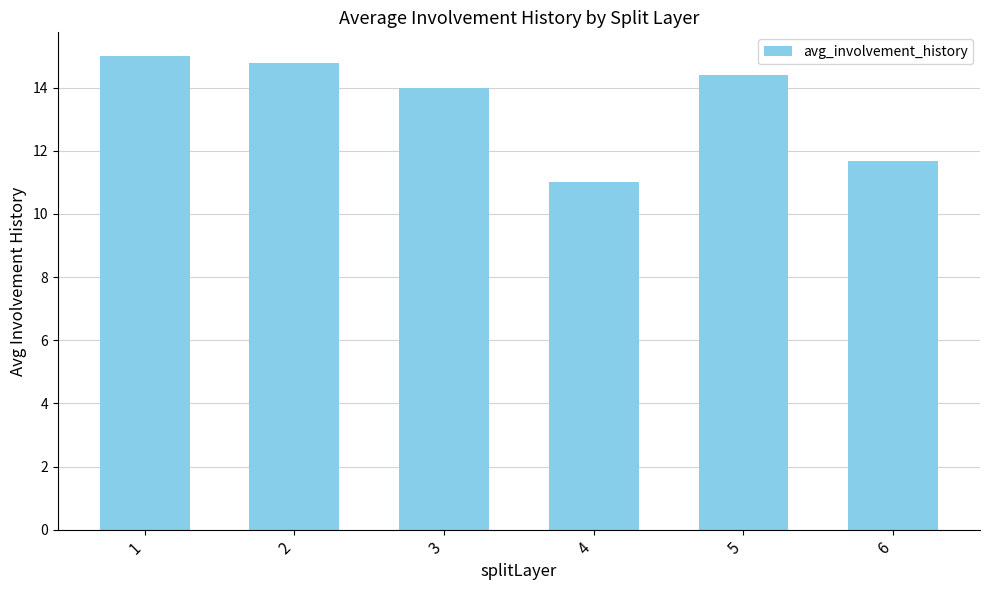

Reading left to right, what are all the values shown in this chart?

1=15.0	2=14.8	3=14.0	4=11.0	5=14.4	6=11.7